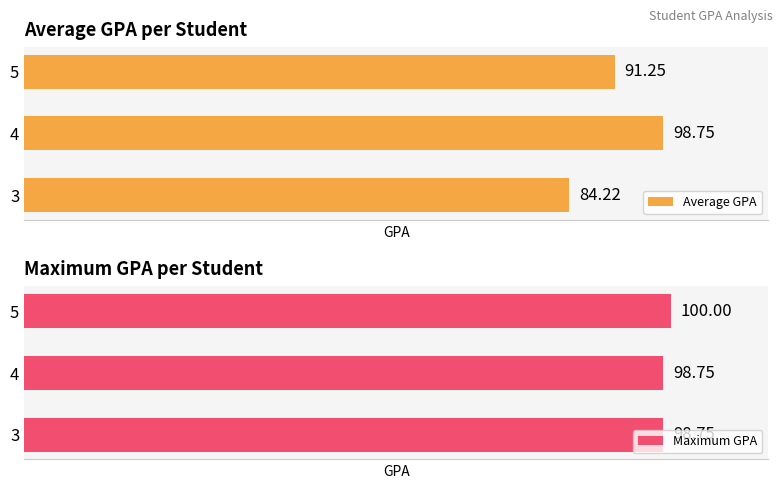

What are all the series names shown in the legend?

Average GPA, Maximum GPA